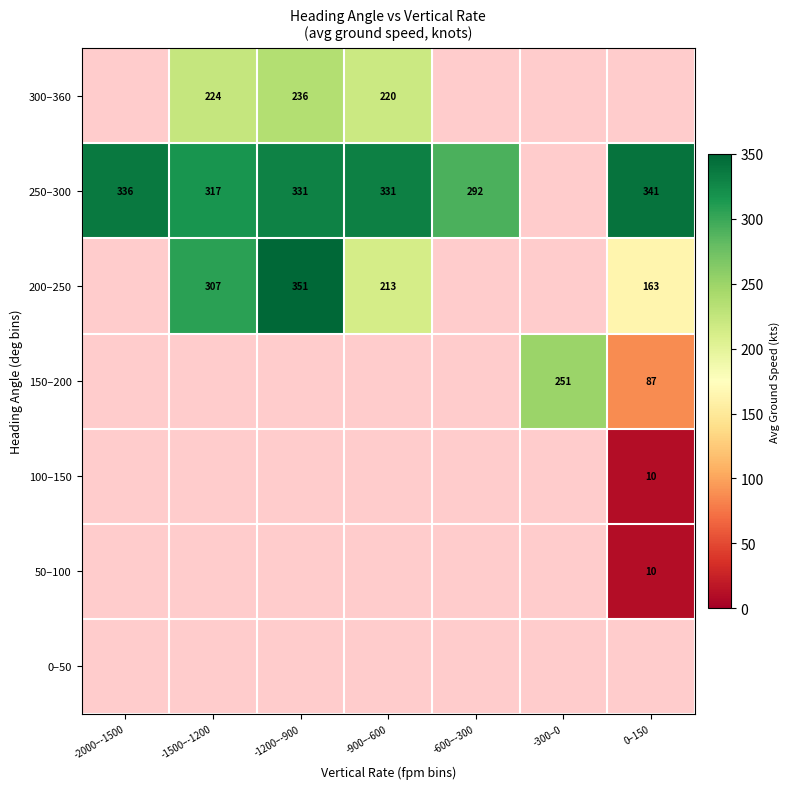

True or false: 50–100 has a value of 10 at 0–150.

True